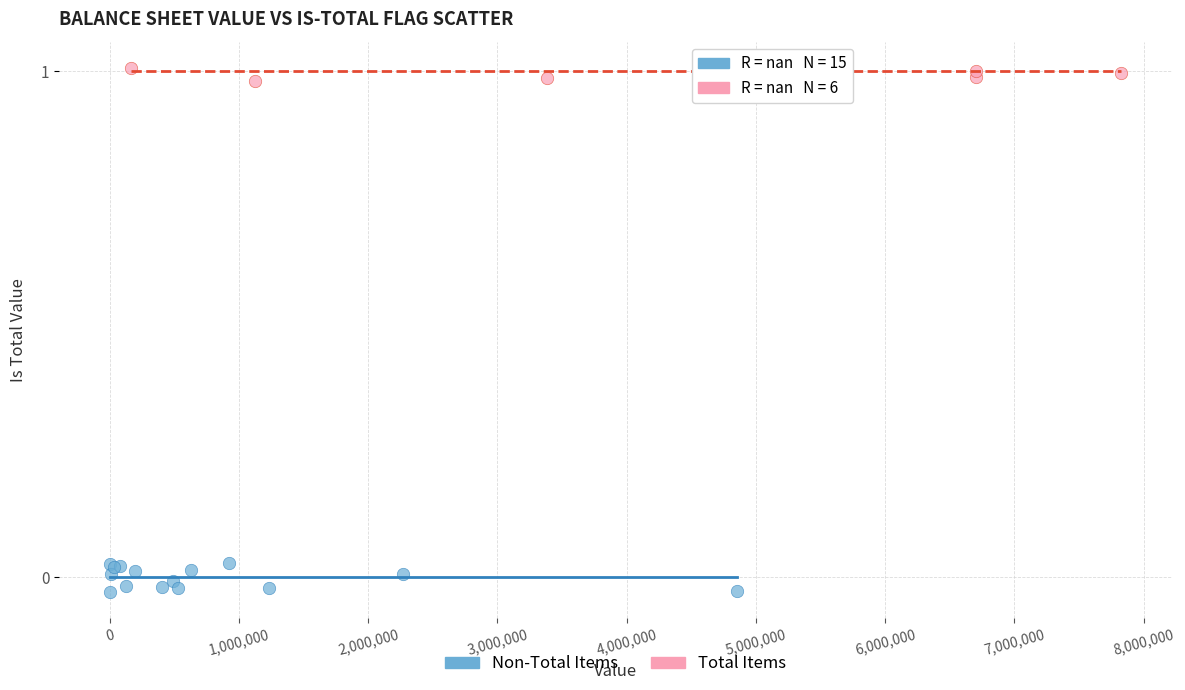

Which series has the largest Y range (max minus min)?

Non-Total Items